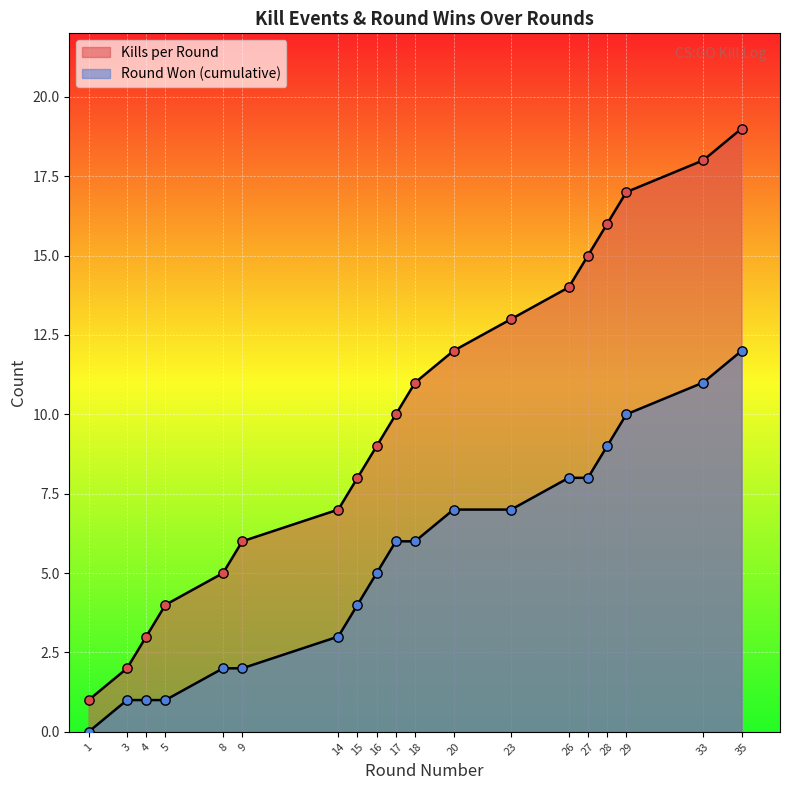

Between 5 and 35, which is larger?

35